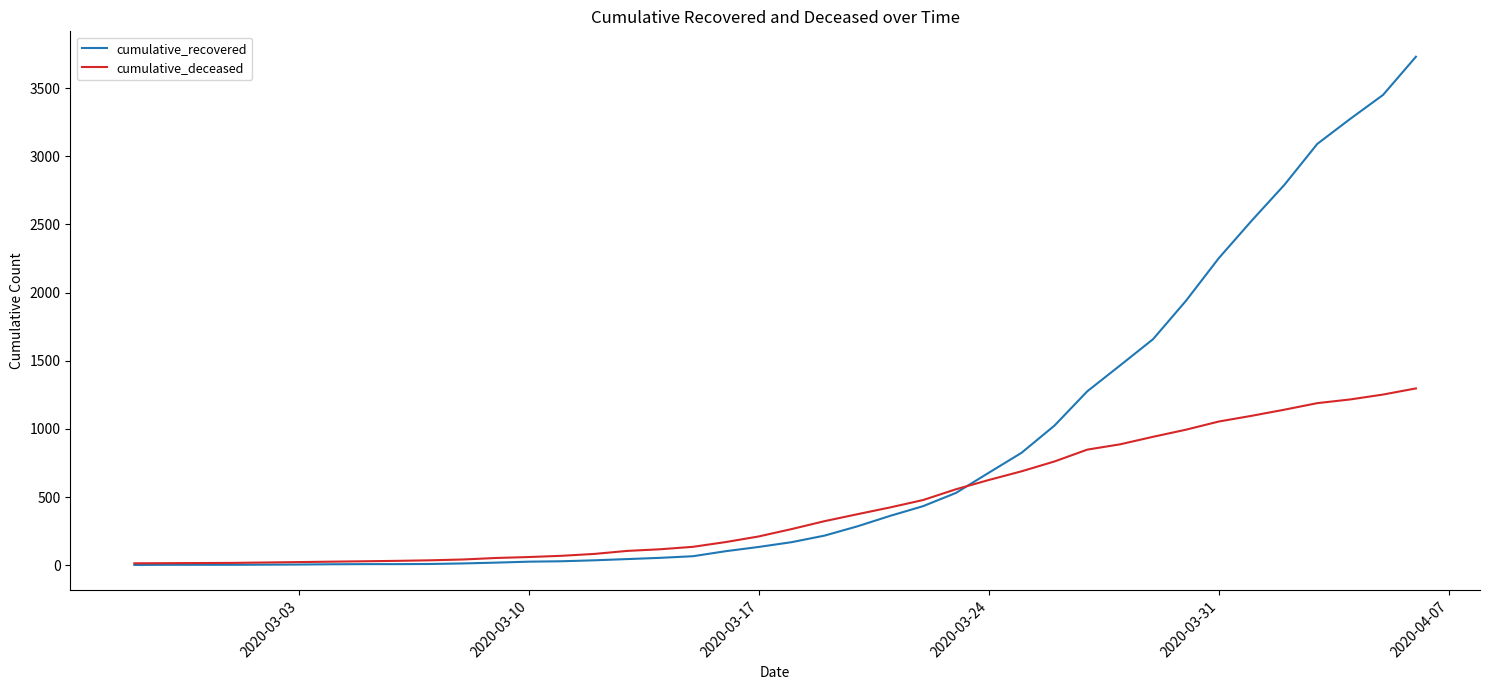

What is the minimum value shown in the chart?

2